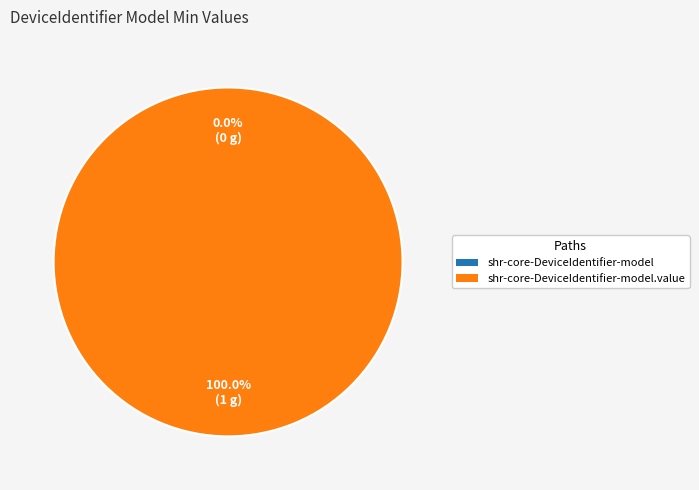

True or false: shr-core-DeviceIdentifier-model accounts for 1% of the total.

False